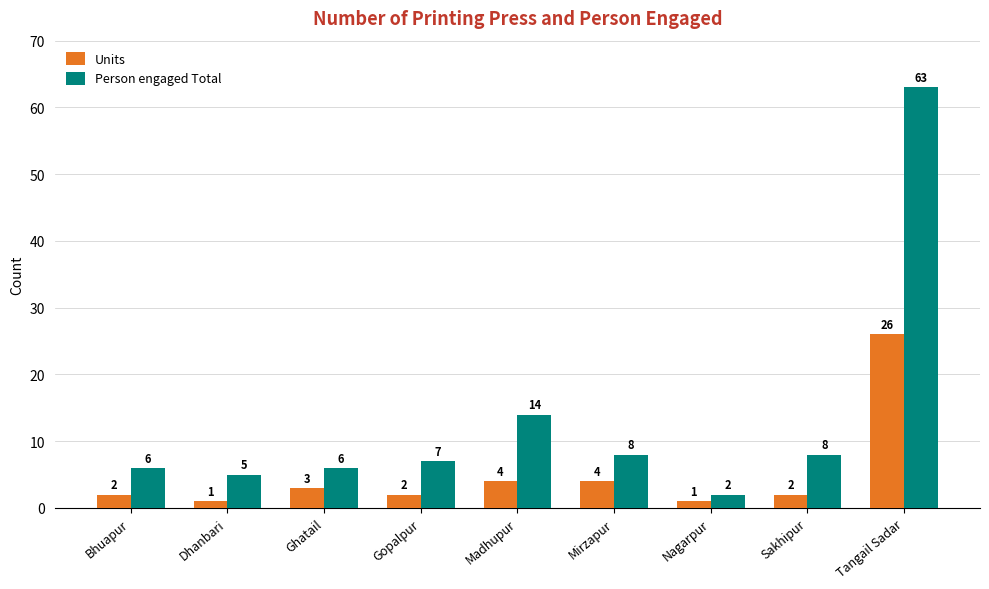

Which series changed the most between Nagarpur and Sakhipur?

Person engaged Total